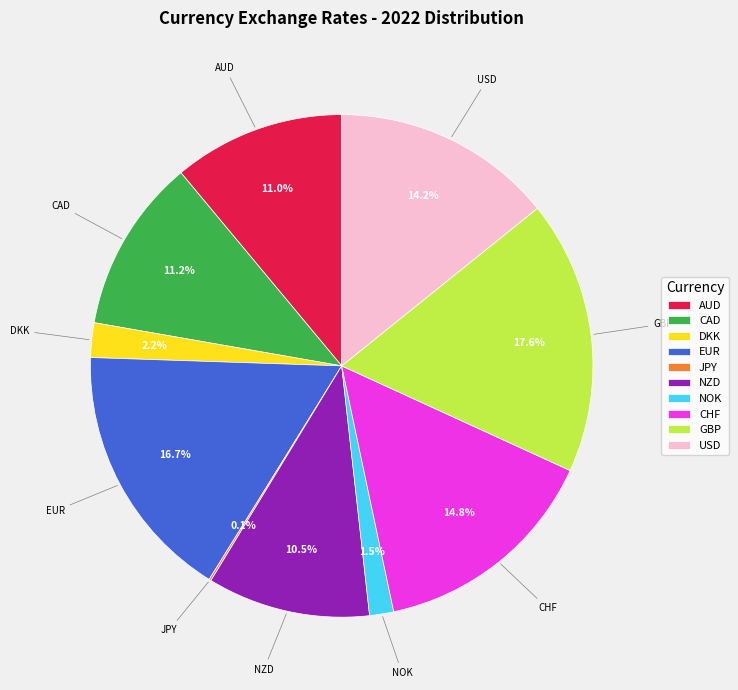

Is CHF the majority of the pie?

No